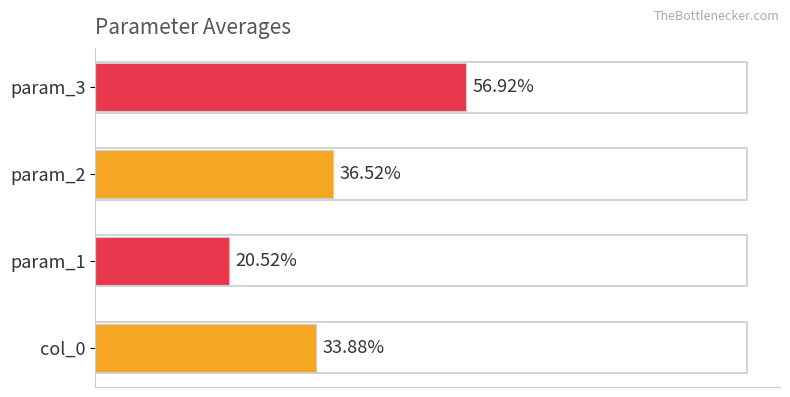

Rank the categories by value from lowest to highest.

param_1, col_0, param_2, param_3